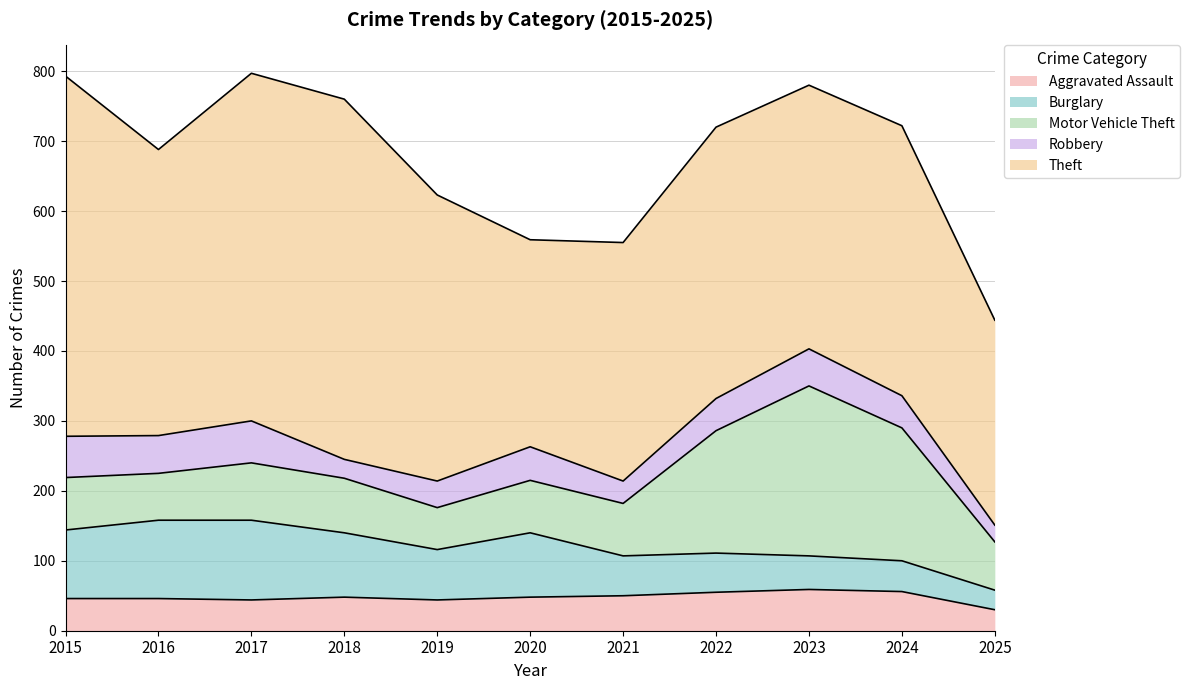

Which series changed the most between 2017 and 2018?

Robbery